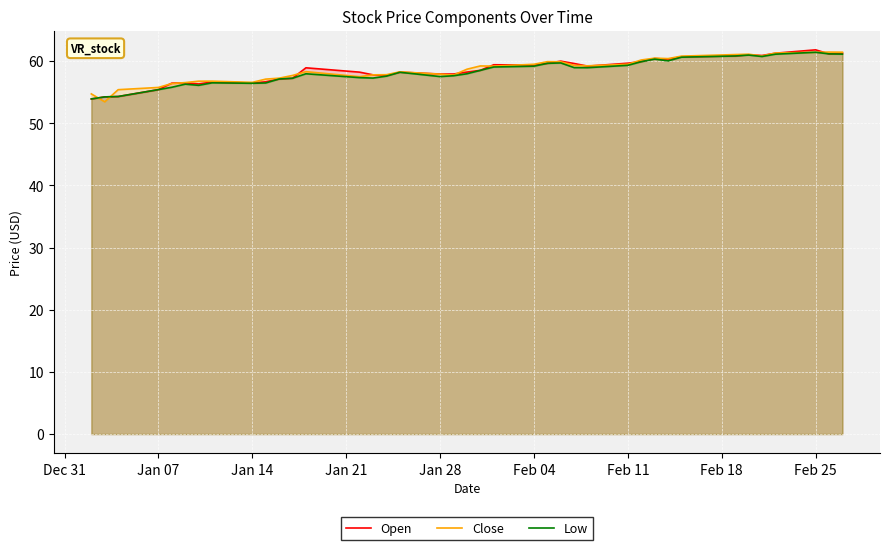

What is the smallest value displayed?

53.5